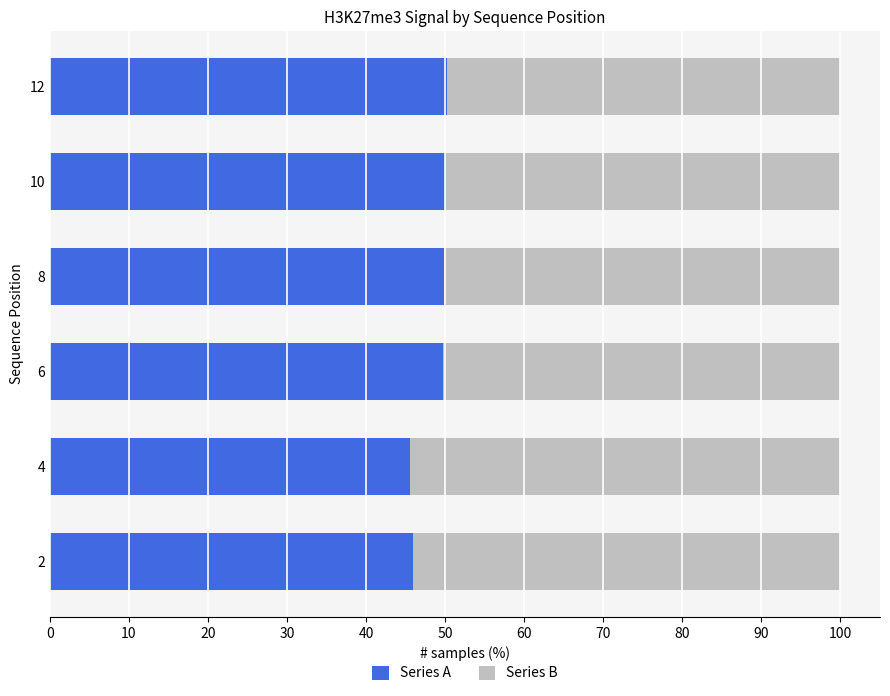

What is the sum of the Series A values at 10 and 2?

95.9